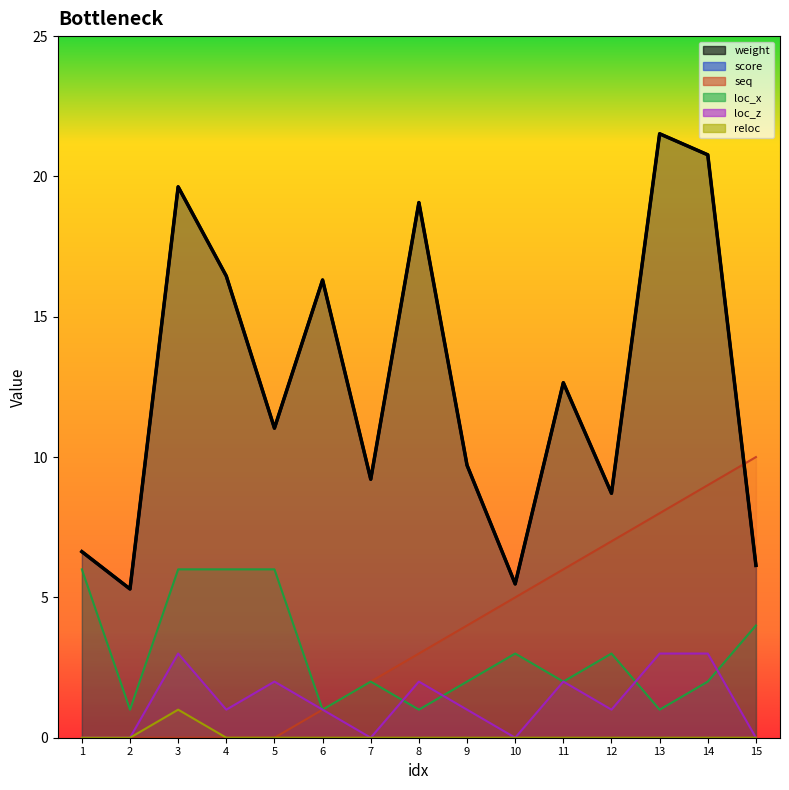

Which series has the largest range (max minus min)?

weight